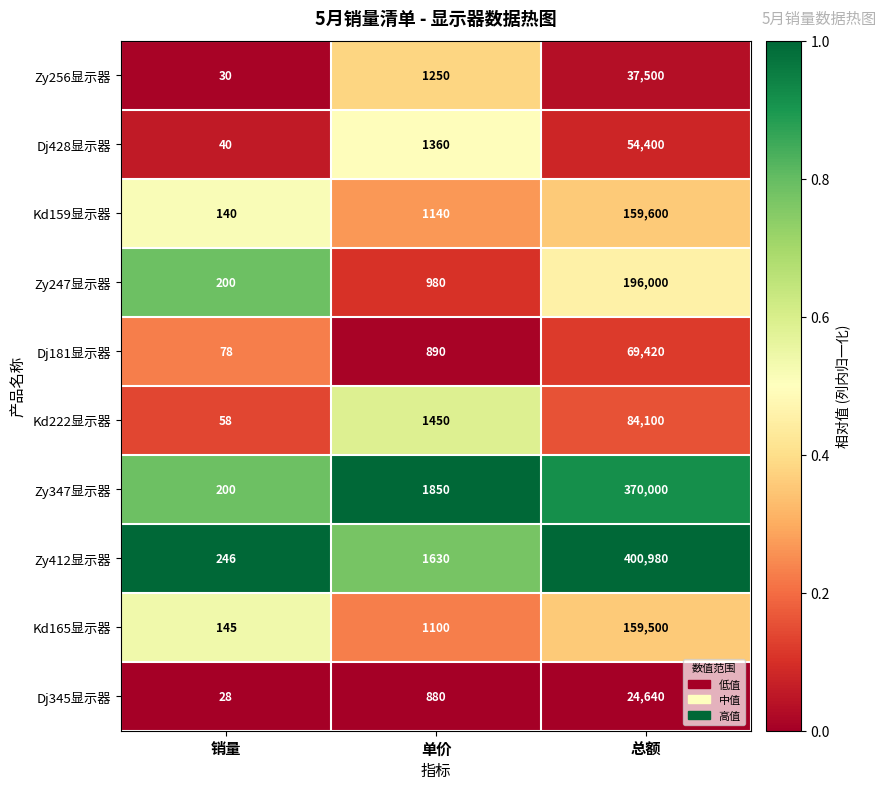

What is the difference between the highest and lowest values at 总额?

376340